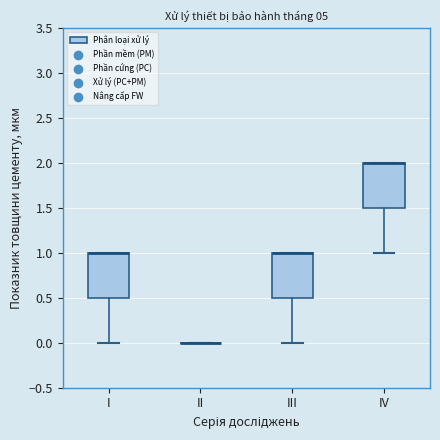

Reading left to right, transcribe this box plot: for each box, give where its median line is, the range the box spans, and where its two whiskers end, as read against the y-axis. The values are not printed on the chart, so give them approximately, as read against the axis.

I: median 1.0 (drawn on the box's upper edge), box 0.5 to 1.0, whiskers 0.0 to 1.0
II: box collapsed to a line at 0.0, whiskers 0.0 to 0.0
III: median 1.0 (drawn on the box's upper edge), box 0.5 to 1.0, whiskers 0.0 to 1.0
IV: median 2.0 (drawn on the box's upper edge), box 1.5 to 2.0, whiskers 1.0 to 2.0